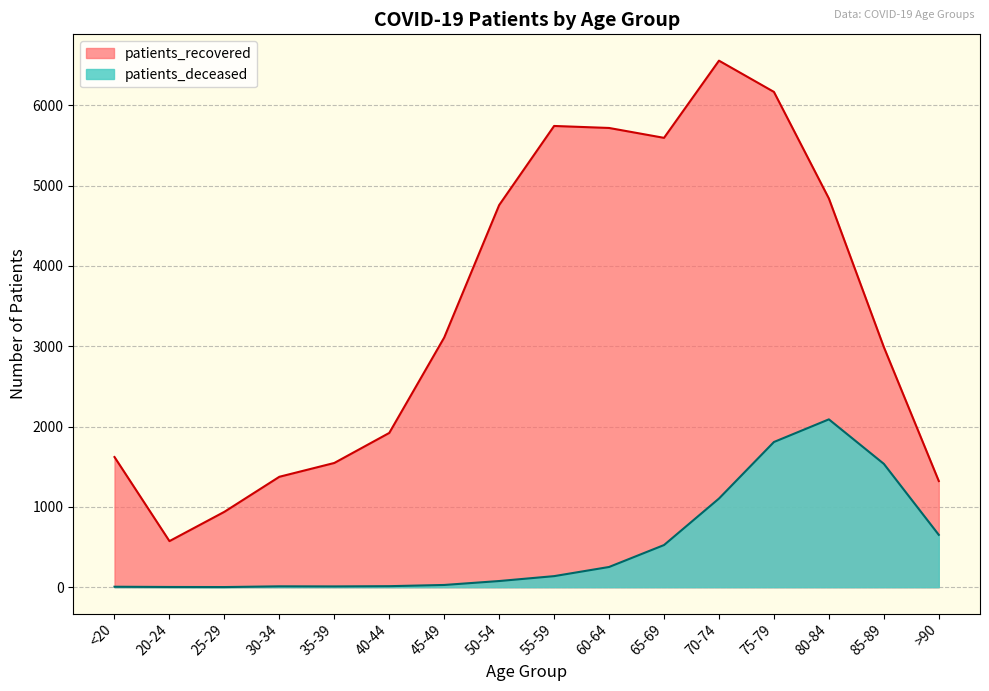

True or false: patients_deceased and patients_recovered cross at least once.

False